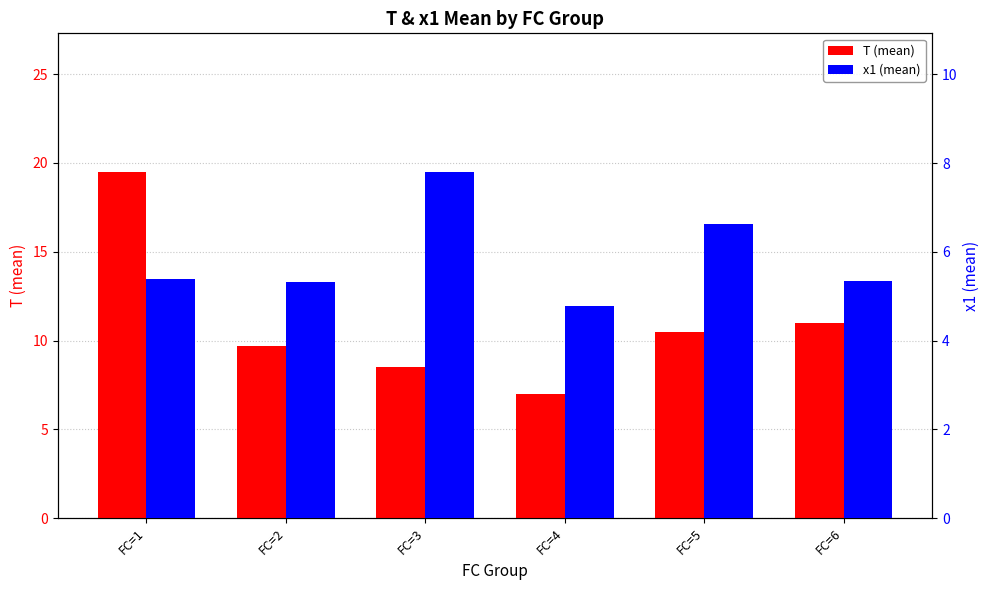

Count the number of data series in this chart.

2